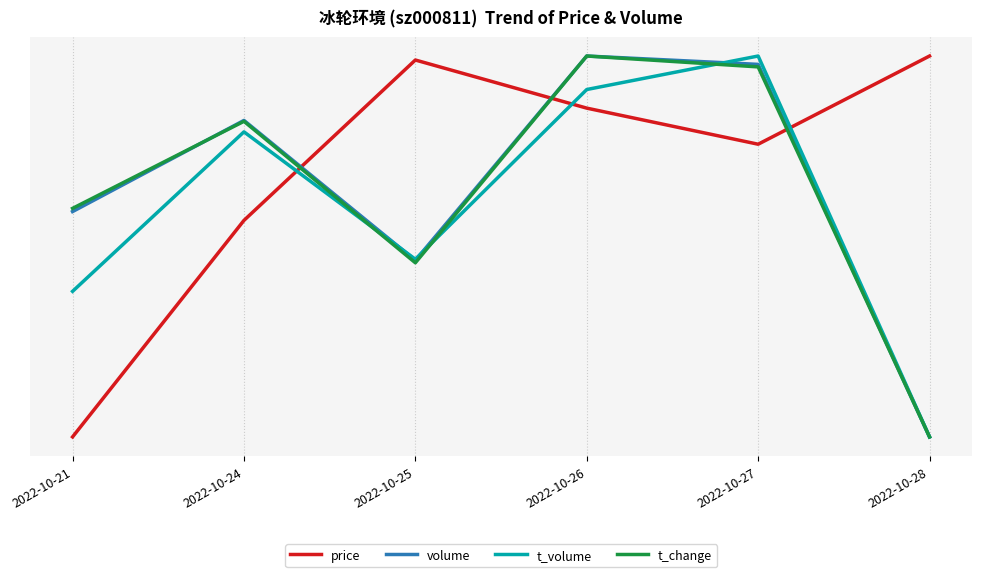

What are all the series names shown in the legend?

price, volume, t_volume, t_change